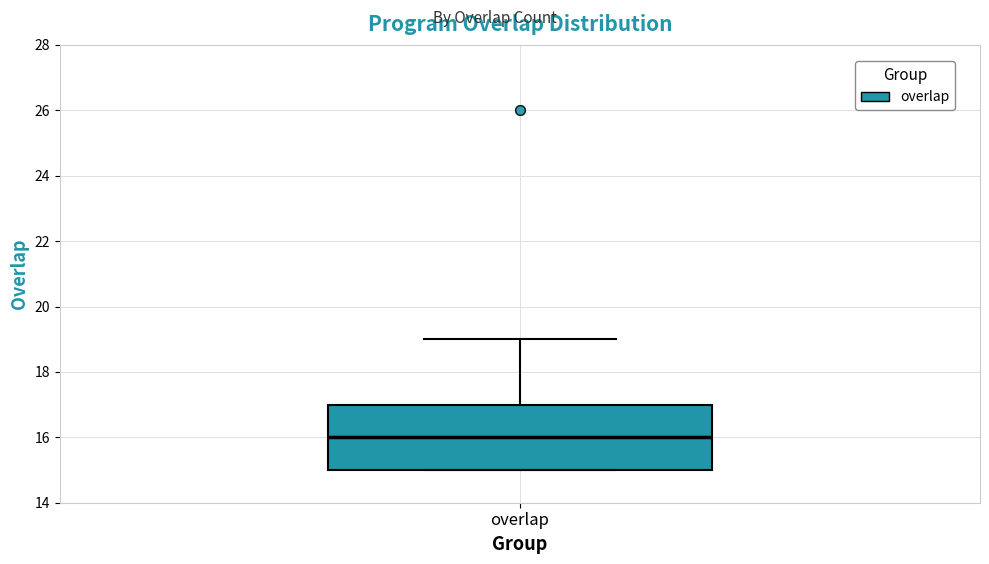

Read this box plot against the y-axis: the position of the median line, the range covered by the box, and the ends of both whiskers. The values are not printed on the chart, so give them approximately, as read against the axis.

median 16, box 15 to 17, whiskers 15 to 19